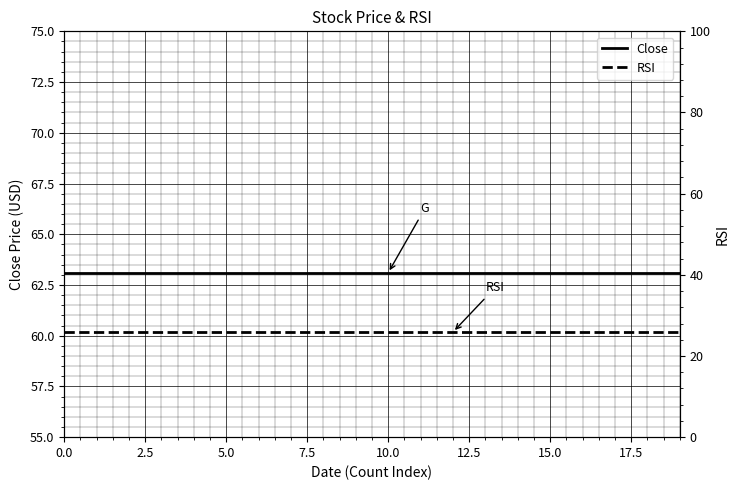

Which series has the largest total across all categories?

Close